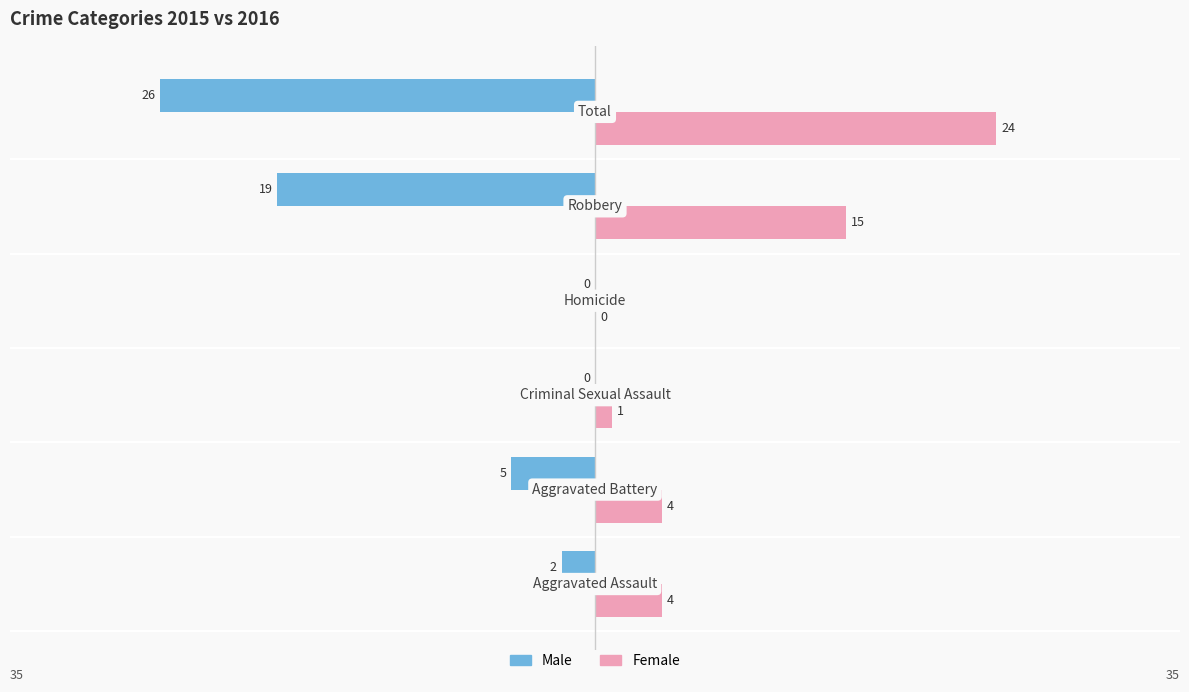

What is the maximum value shown in the chart?

24